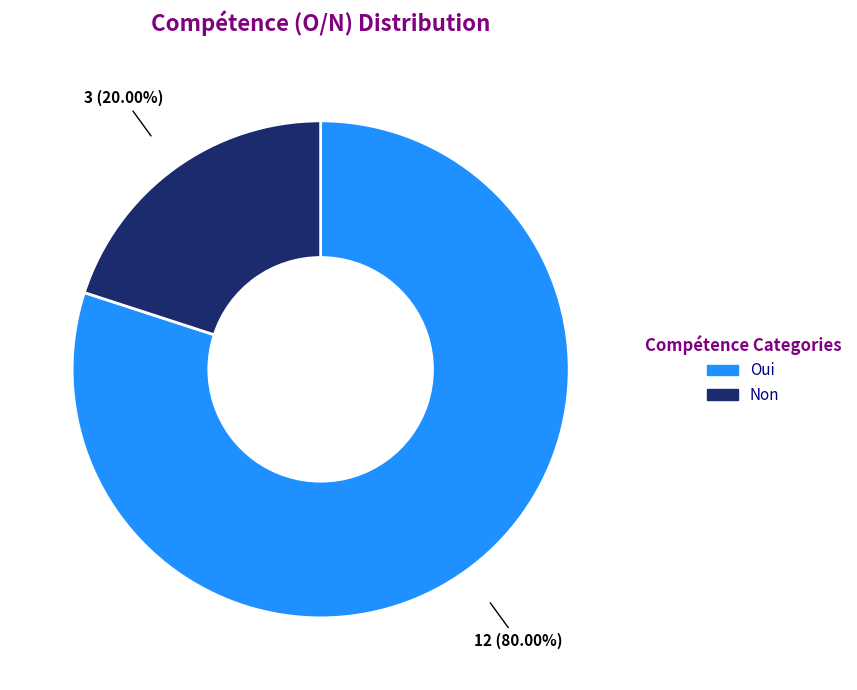

Which category has the biggest portion of the pie?

Oui